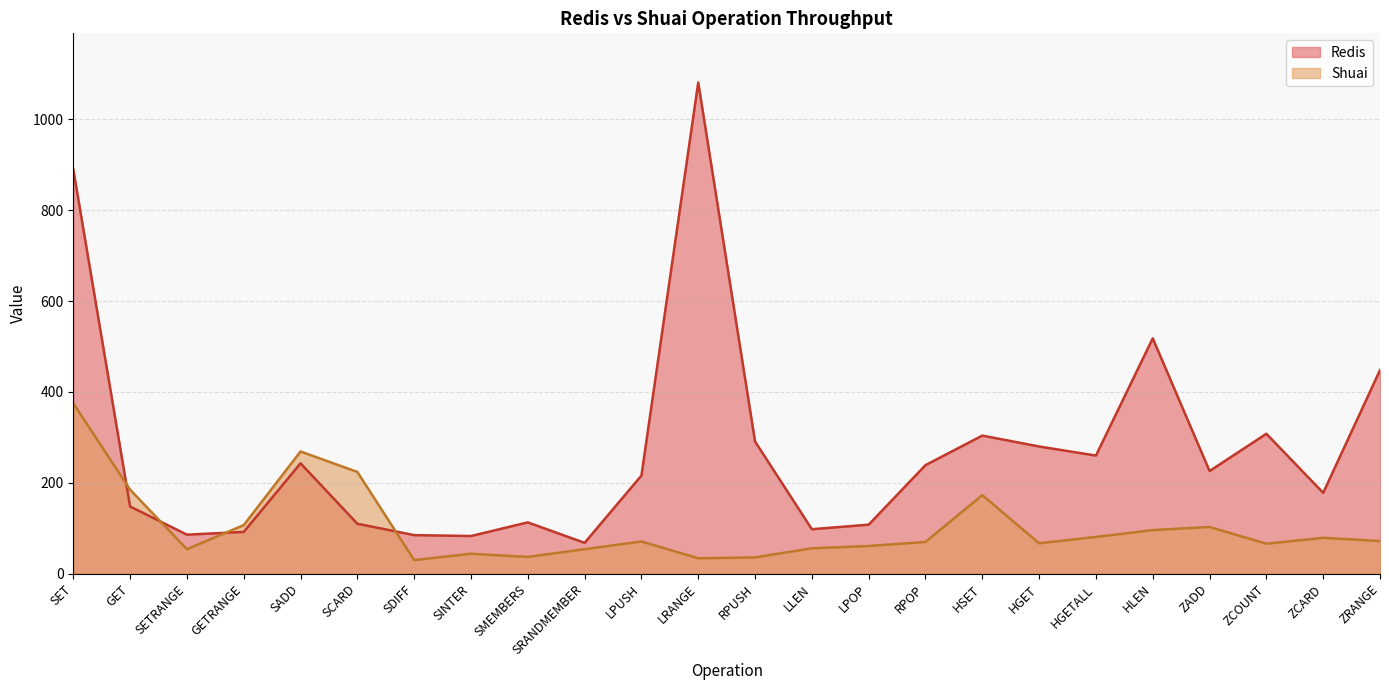

Does the chart display data point markers on the line(s)?

No